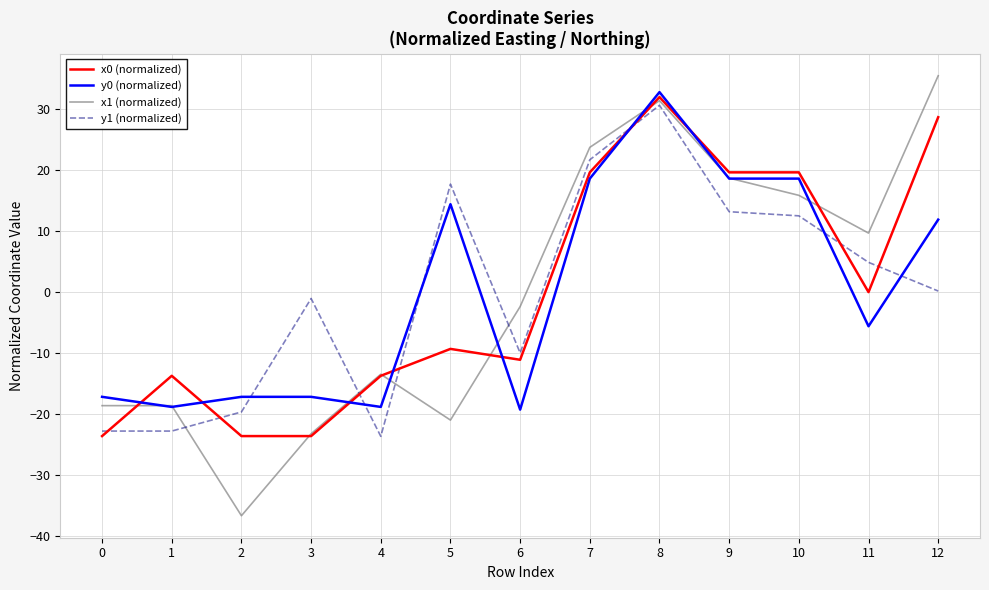

What is the spread (max minus min) of values at 11?

15.3